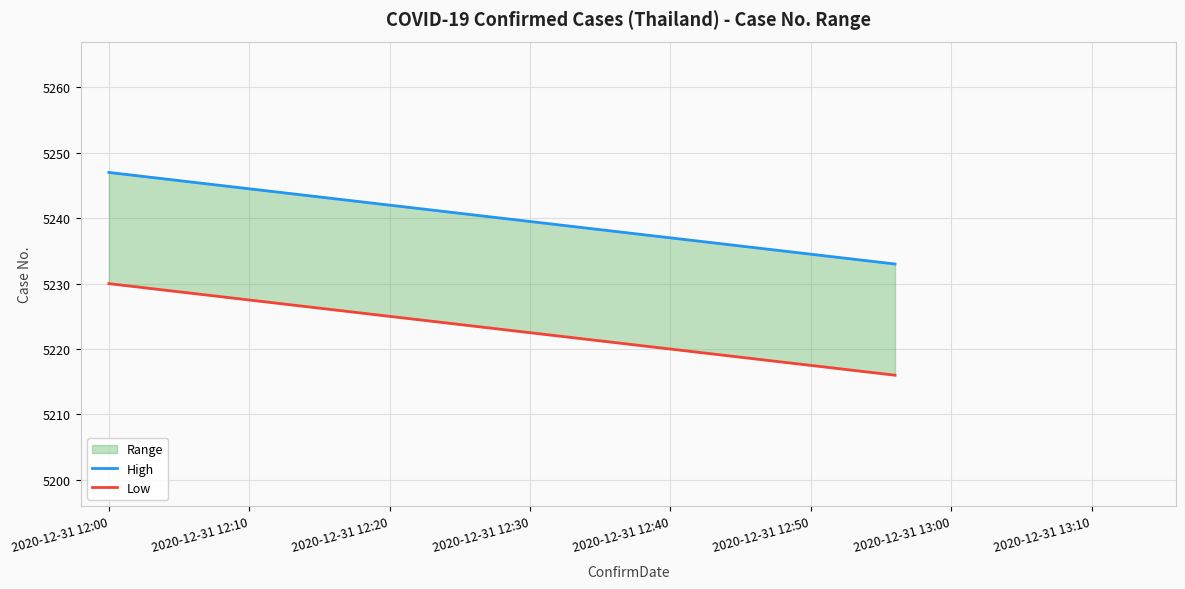

At 2020-12-31 12:40, list the series in order from smallest to largest.

Low, High